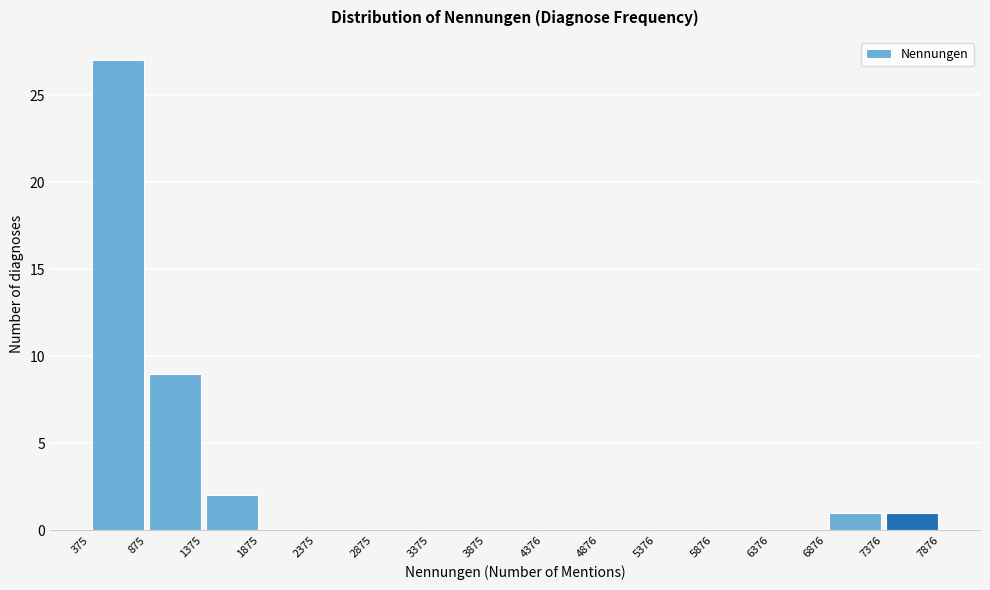

What is the height of the bar covering 7376 to 7876 on the x-axis? The values are not printed on the chart, so give them approximately, as read against the axis.

1